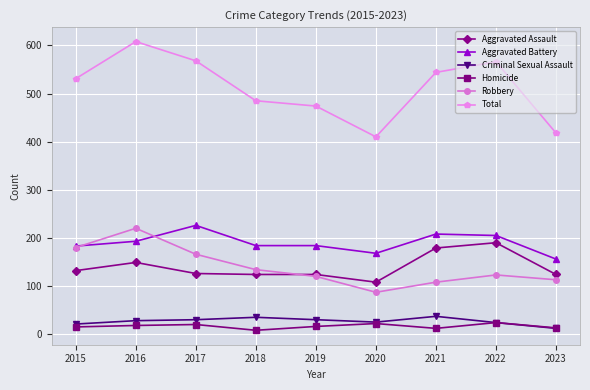

How many values in the Total series are below 531?

4